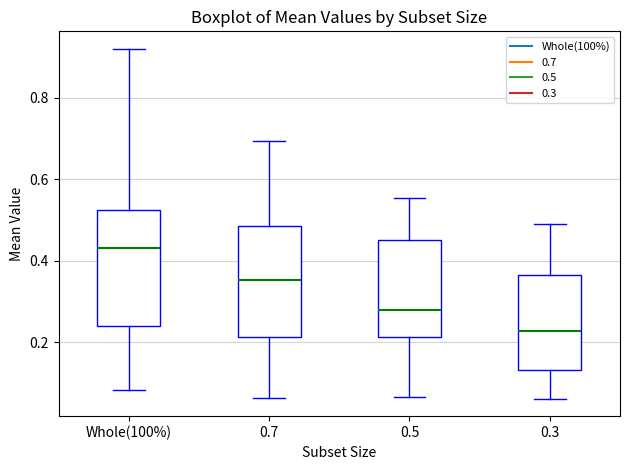

Reading left to right, read every box against the y-axis: the position of its median line, the range the box covers, and the ends of its whiskers. The values are not printed on the chart, so give them approximately, as read against the axis.

Whole(100%): median 0.44, box 0.24 to 0.52, whiskers 0.08 to 0.92
0.7: median 0.36, box 0.22 to 0.48, whiskers 0.06 to 0.70
0.5: median 0.28, box 0.22 to 0.46, whiskers 0.06 to 0.56
0.3: median 0.22, box 0.14 to 0.36, whiskers 0.06 to 0.48